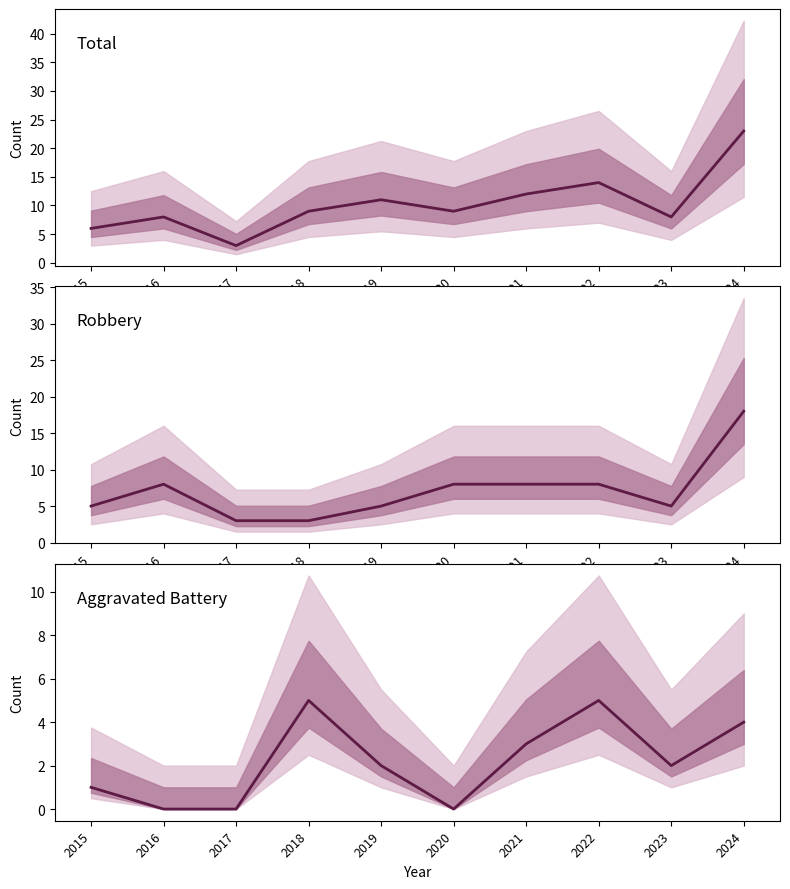

Where does the Aggravated Battery series first go above 2?

2018